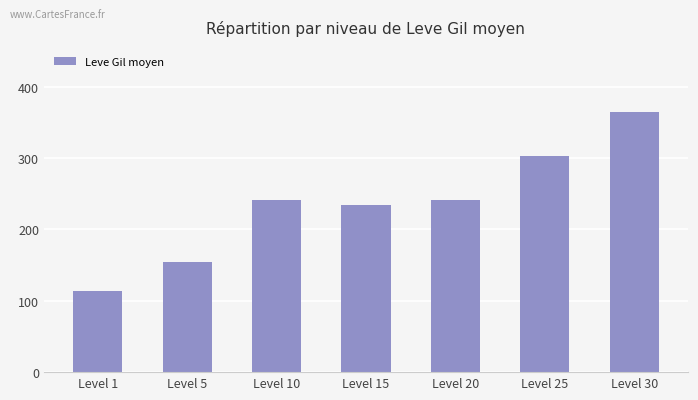

Approximately how many times larger is the value at Level 1 compared to Level 5?

0.7